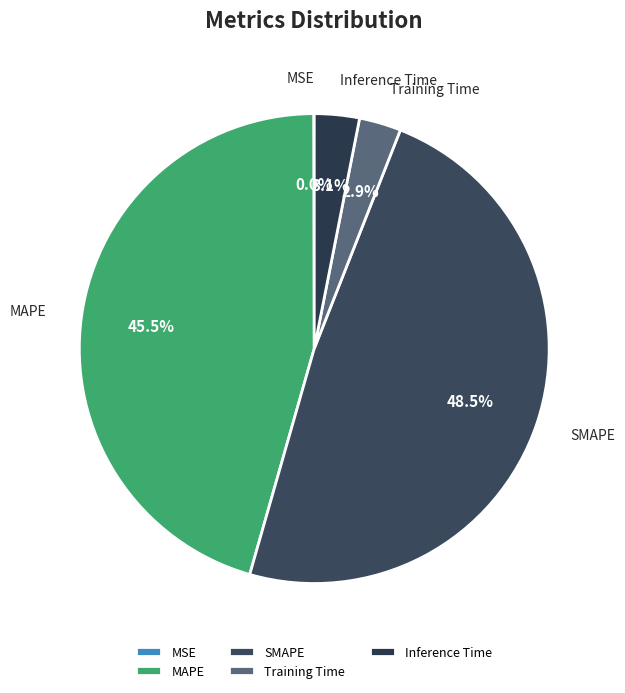

What percentage is NOT represented by Inference Time?

96.9%